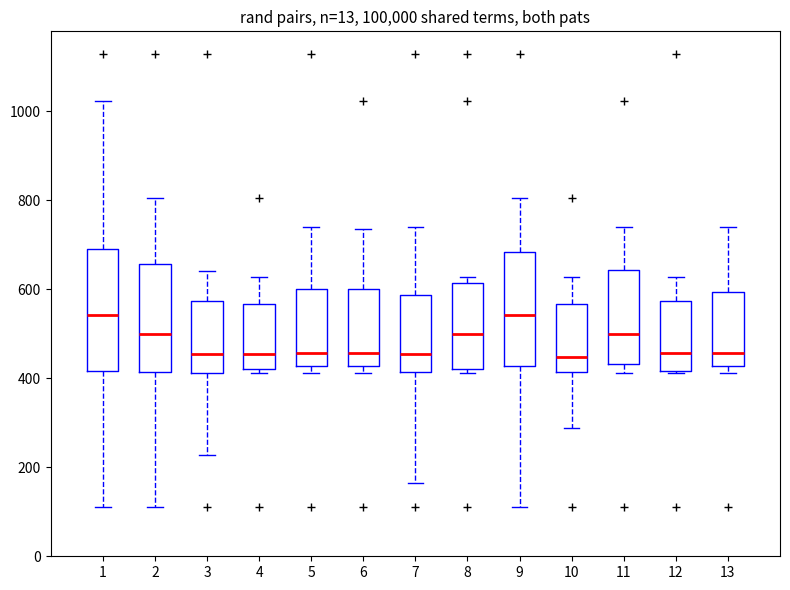

Reading left to right, read every box against the y-axis: the position of its median line, the range the box covers, and the ends of its whiskers. The values are not printed on the chart, so give them approximately, as read against the axis.

1: median 540, box 420 to 680, whiskers 120 to 1020
2: median 500, box 420 to 660, whiskers 120 to 800
3: median 460, box 420 to 580, whiskers 220 to 640
4: median 460, box 420 to 560, whiskers 420 (just below the box's lower edge) to 620
5: median 460, box 420 to 600, whiskers 420 (just below the box's lower edge) to 740
6: median 460, box 420 to 600, whiskers 420 (just below the box's lower edge) to 740
7: median 460, box 420 to 580, whiskers 160 to 740
8: median 500, box 420 to 620, whiskers 420 (just below the box's lower edge) to 620 (just above the box's upper edge)
9: median 540, box 420 to 680, whiskers 120 to 800
10: median 440, box 420 to 560, whiskers 280 to 620
11: median 500, box 440 to 640, whiskers 420 to 740
12: median 460, box 420 to 580, whiskers 420 to 620
13: median 460, box 420 to 600, whiskers 420 (just below the box's lower edge) to 740